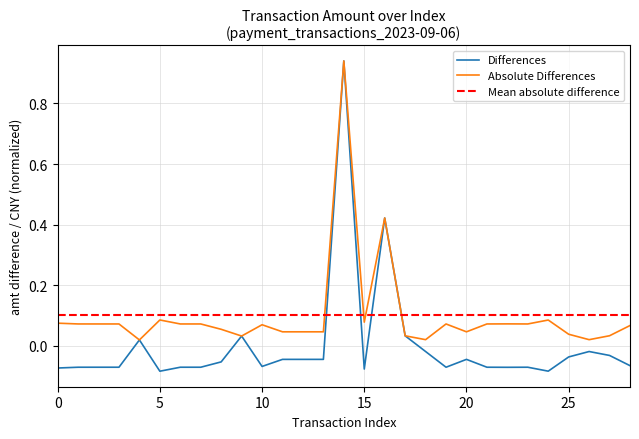

What is the value of the 23rd point from the left?

-0.1